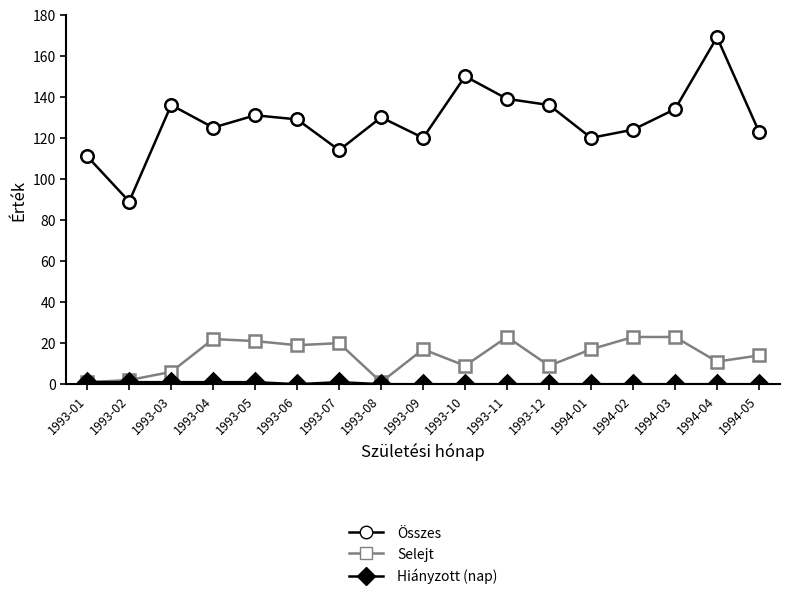

Between 1993-02 and 1994-02, which series saw the biggest shift?

Összes